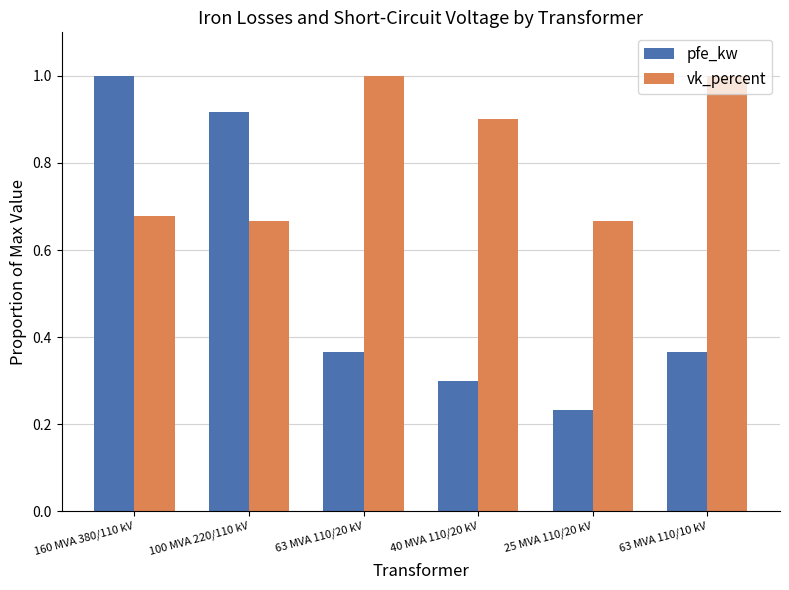

Which series has the largest range (max minus min)?

pfe_kw